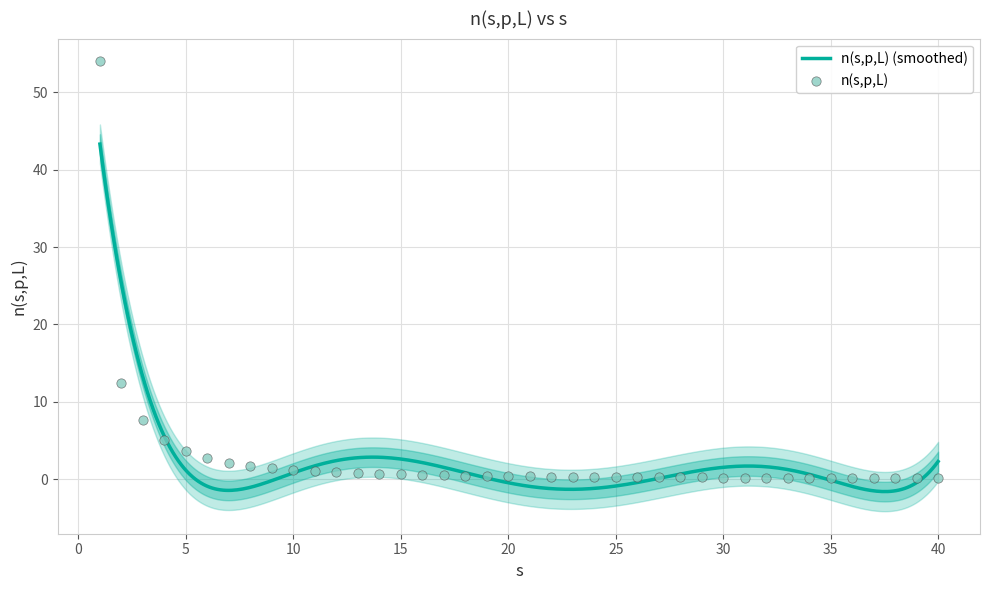

What is the change in value from 7 to 29?

-1.9